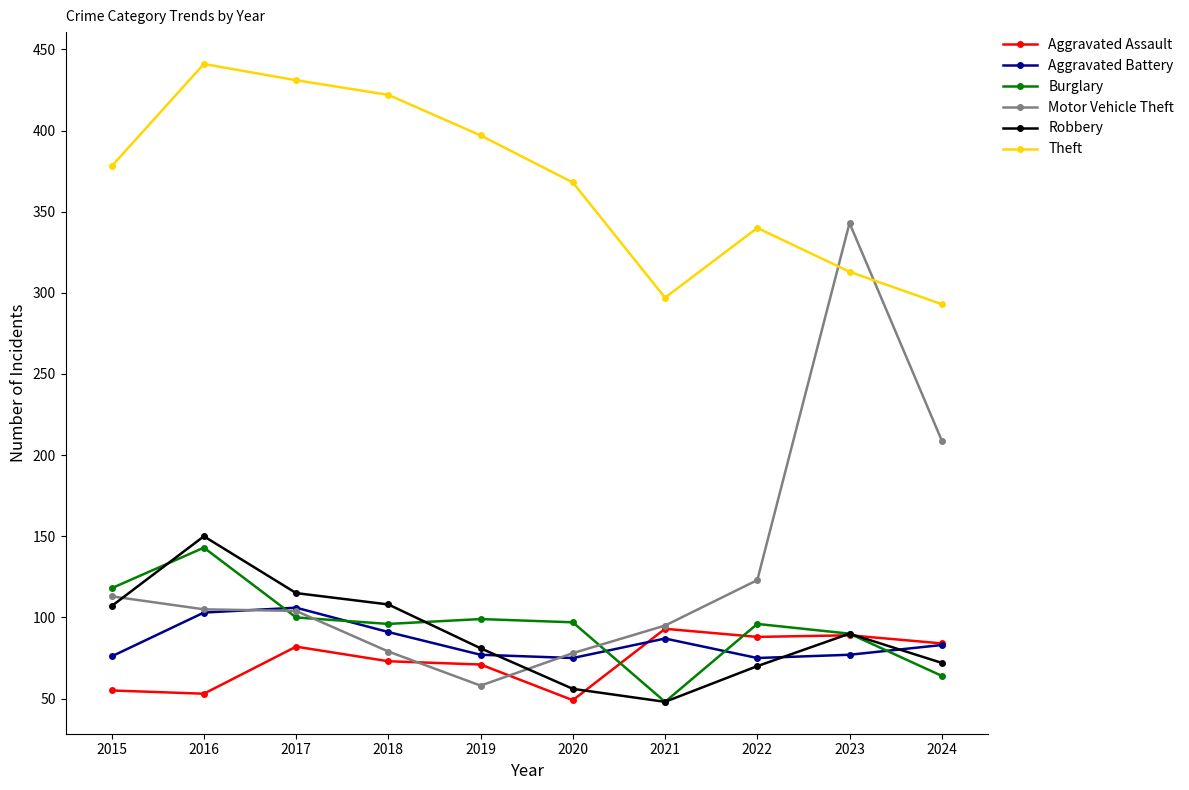

What is the difference between the Motor Vehicle Theft values at 2019 and 2017?

46